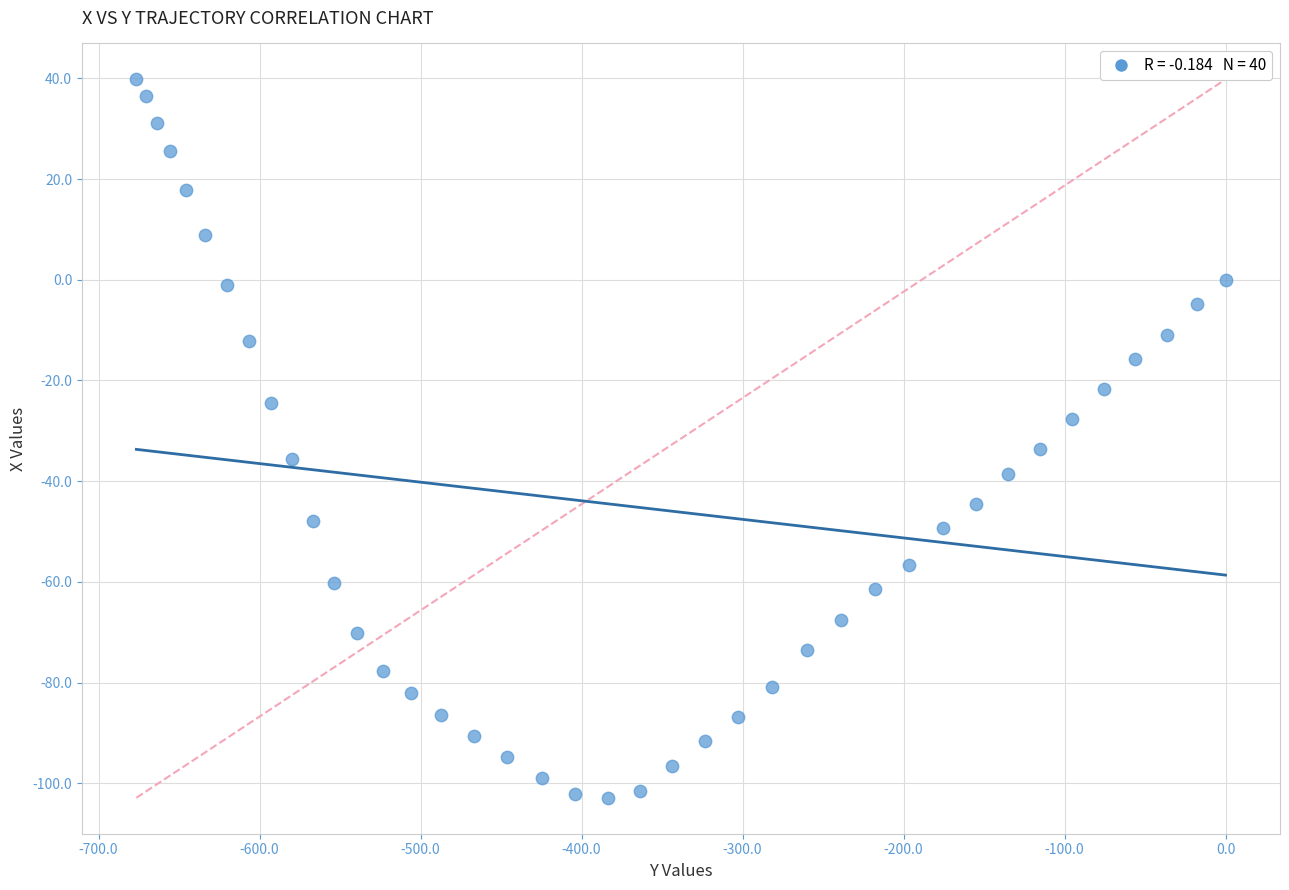

What is the range of Y values (max minus min)?

142.7